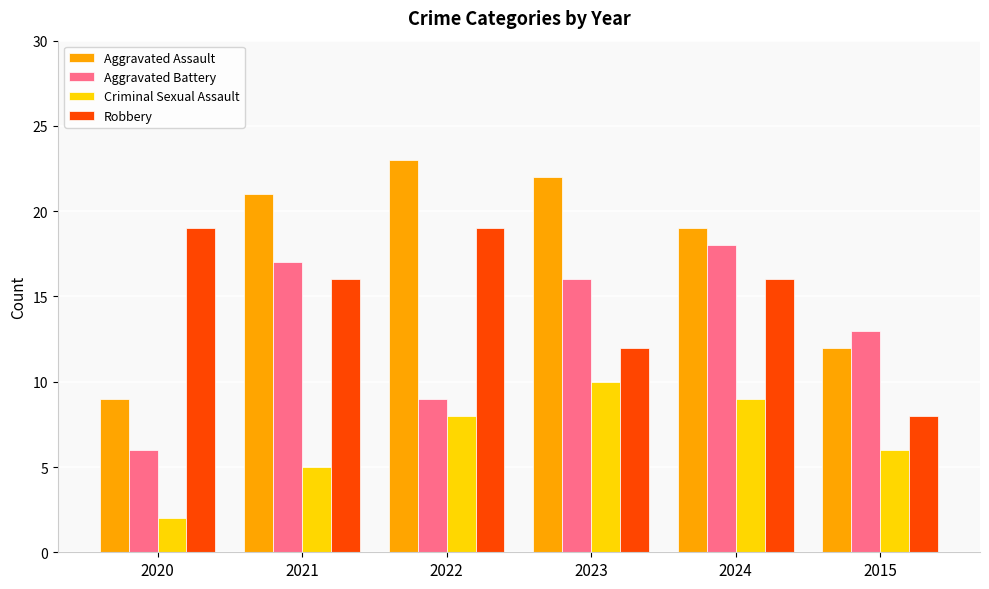

Rank the series by their average value, from lowest to highest.

Criminal Sexual Assault, Aggravated Battery, Robbery, Aggravated Assault